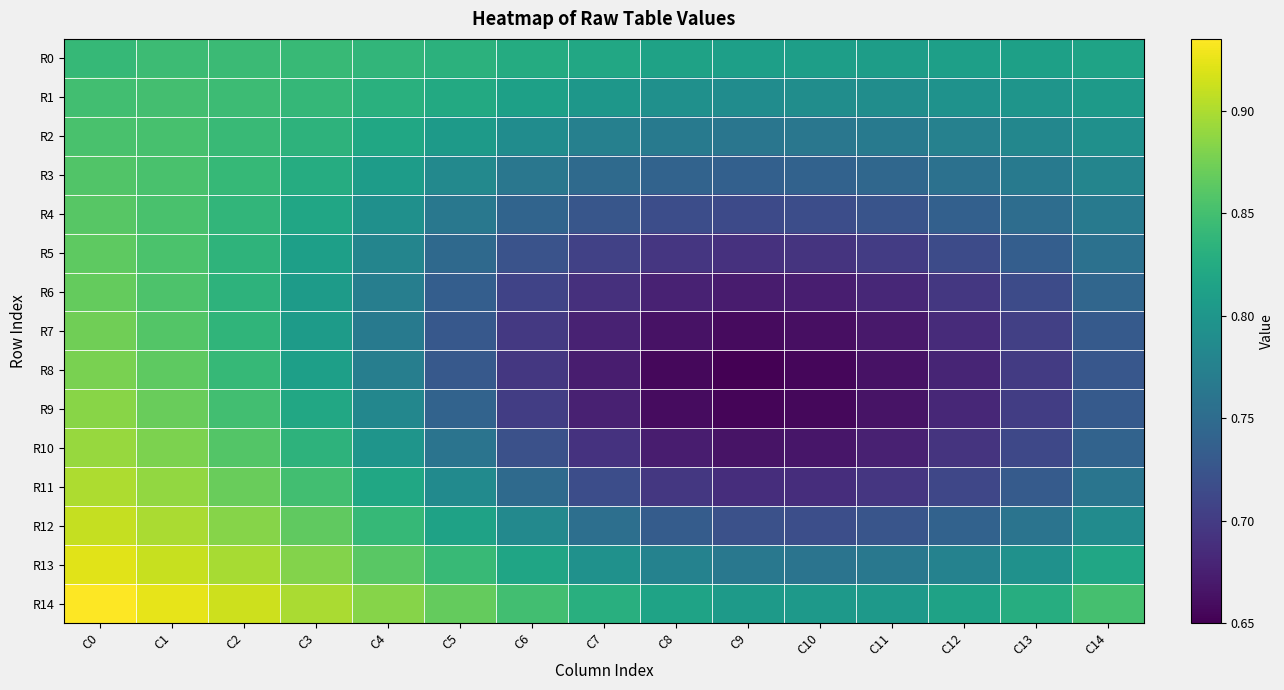

At how many categories does at least one series exceed 0?

15